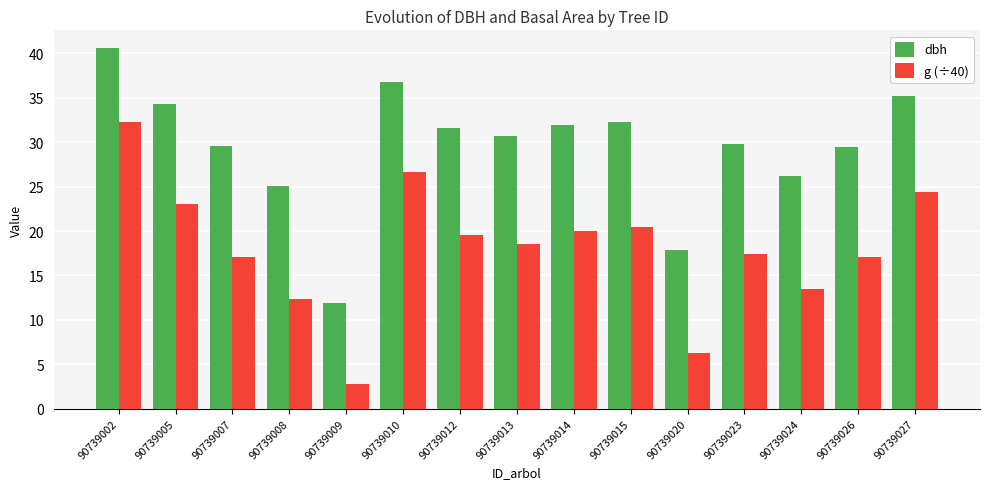

What is the spread (max minus min) of values at 90739020?

11.6